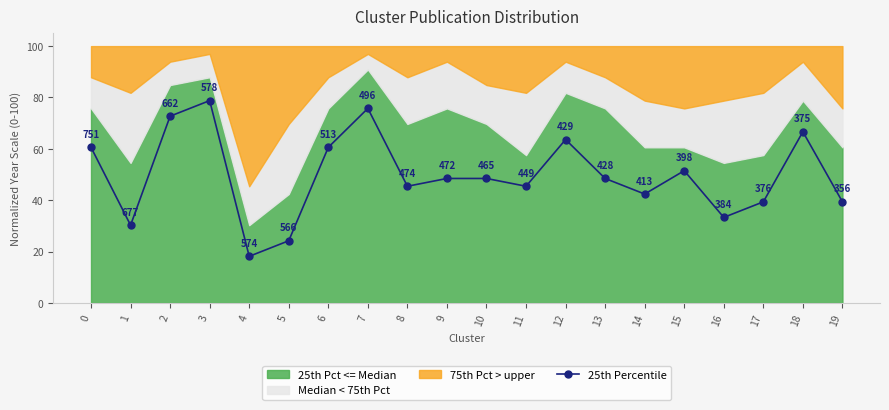

What is the value of the 4th point from the left?

78.8